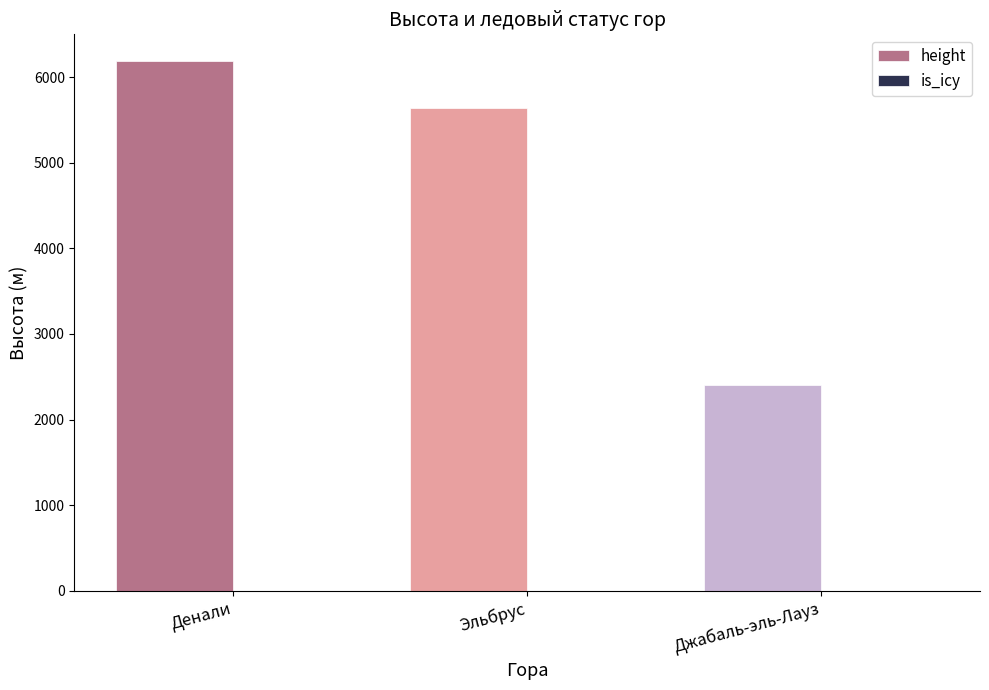

Which series changed the most between Денали and Эльбрус?

height